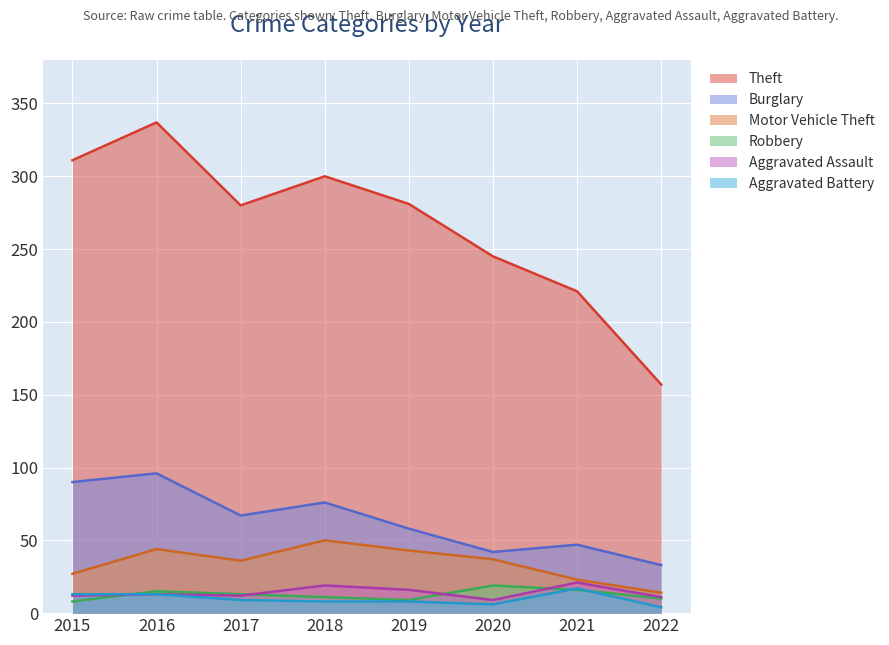

Rank the categories by Robbery value from lowest to highest.

2015, 2019, 2022, 2018, 2017, 2016, 2021, 2020